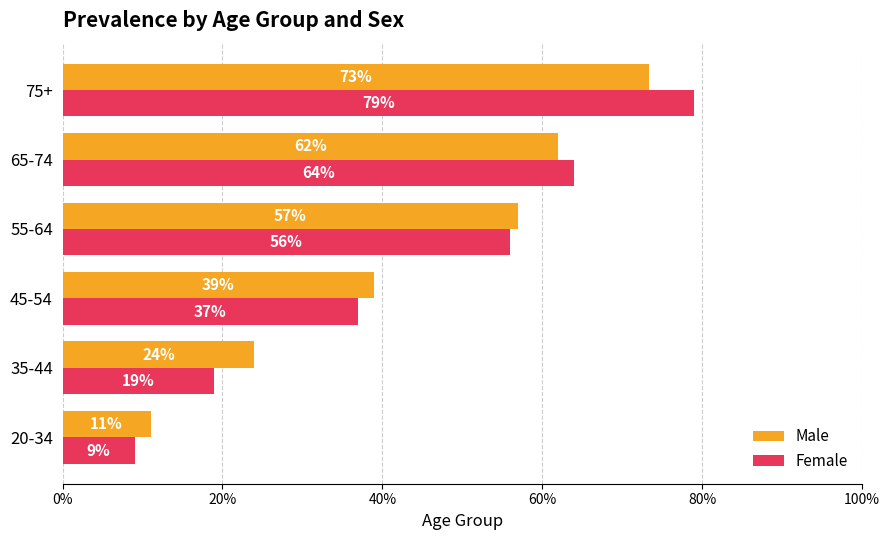

What are all the series names shown in the legend?

Male, Female